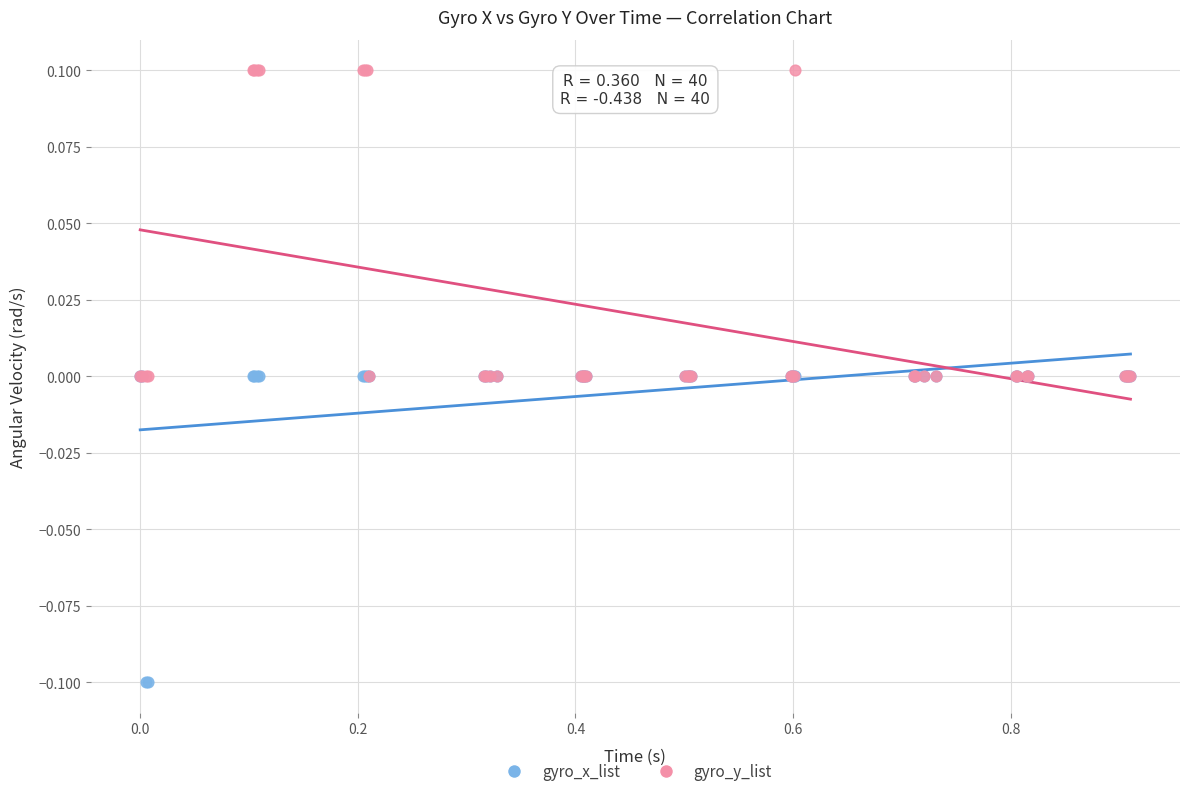

What are all the series names shown in the legend?

gyro_x_list, gyro_y_list